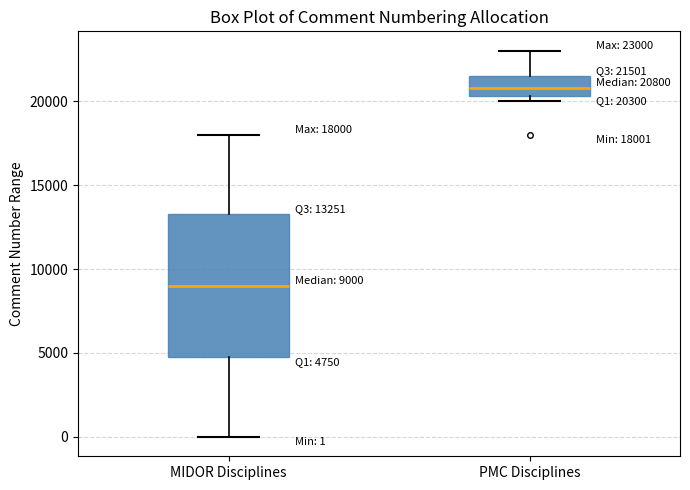

Comparing the boxes themselves (not the whiskers), which one is the tallest?

MIDOR Disciplines